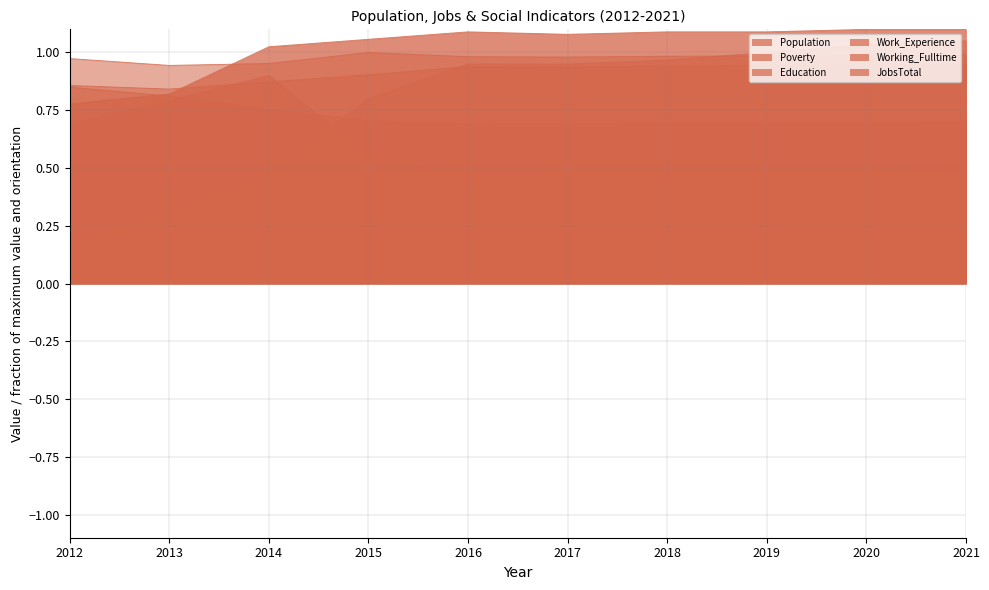

Read the JobsTotal value at 2013.

0.8